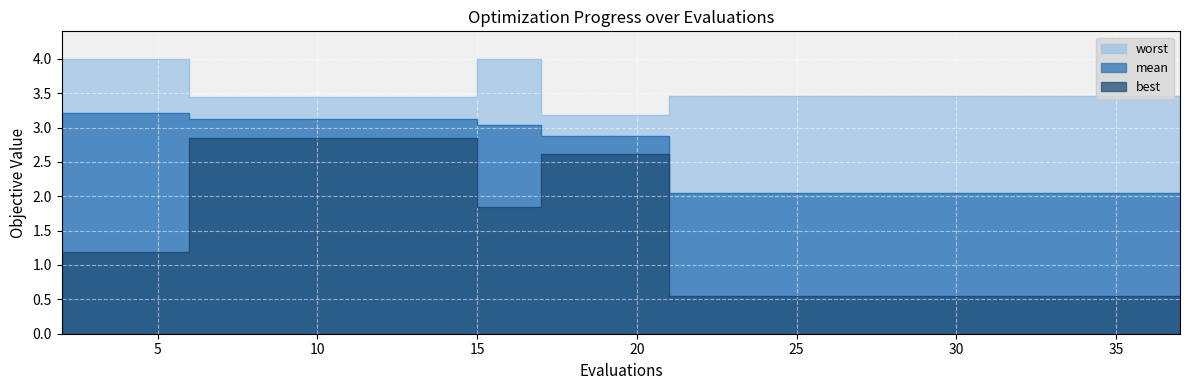

Where is mean nearest to the value 2?

21